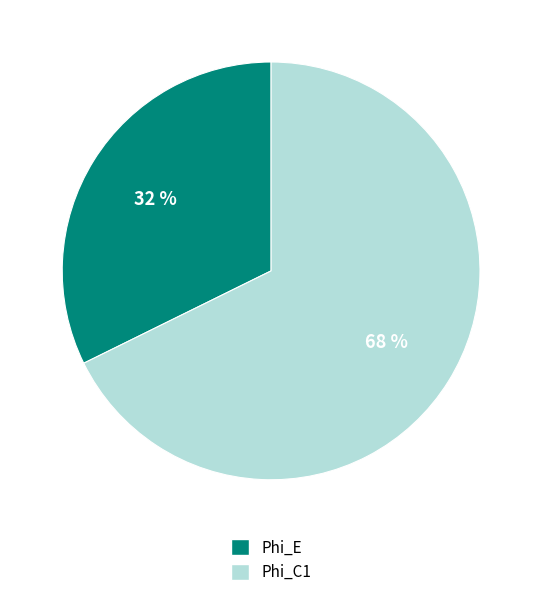

To the nearest percent, what is the average slice percentage?

50%